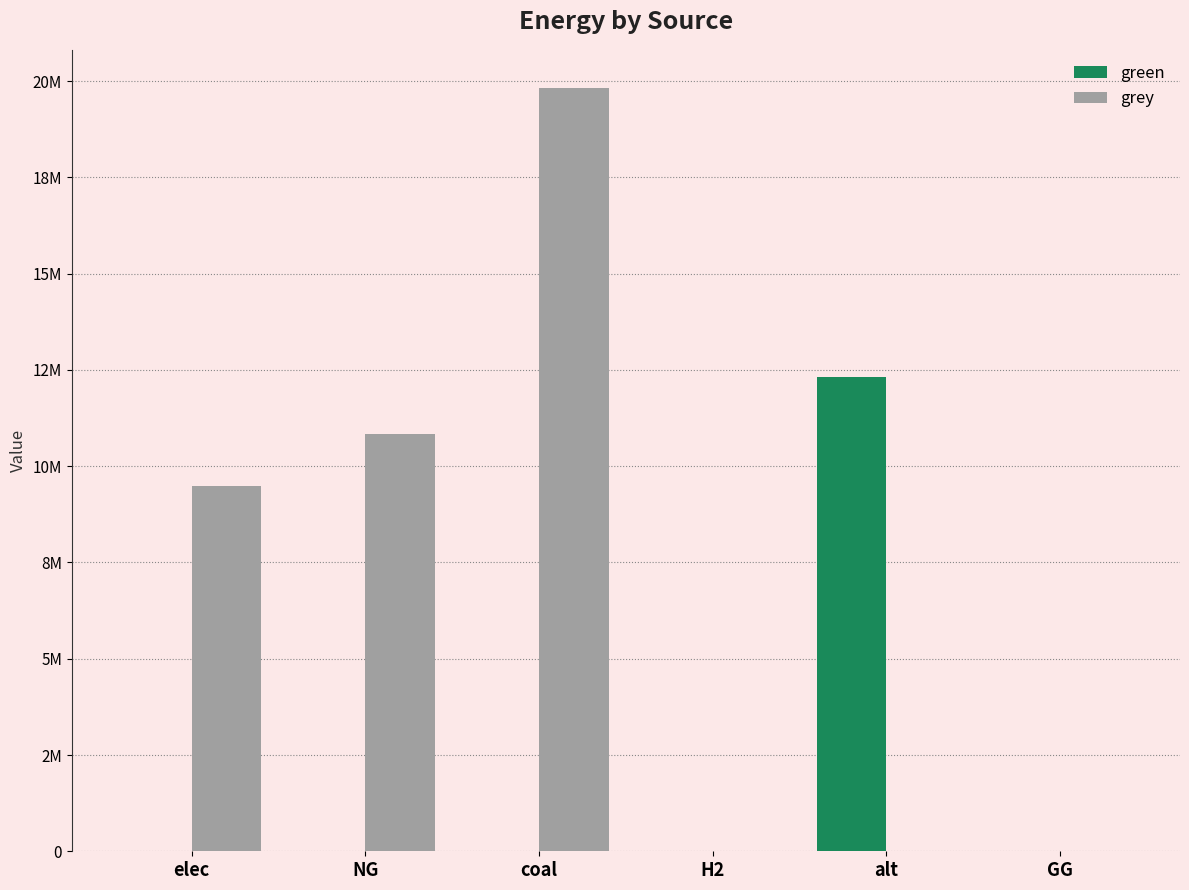

Are the bars grouped side by side (vs. stacked)?

Yes